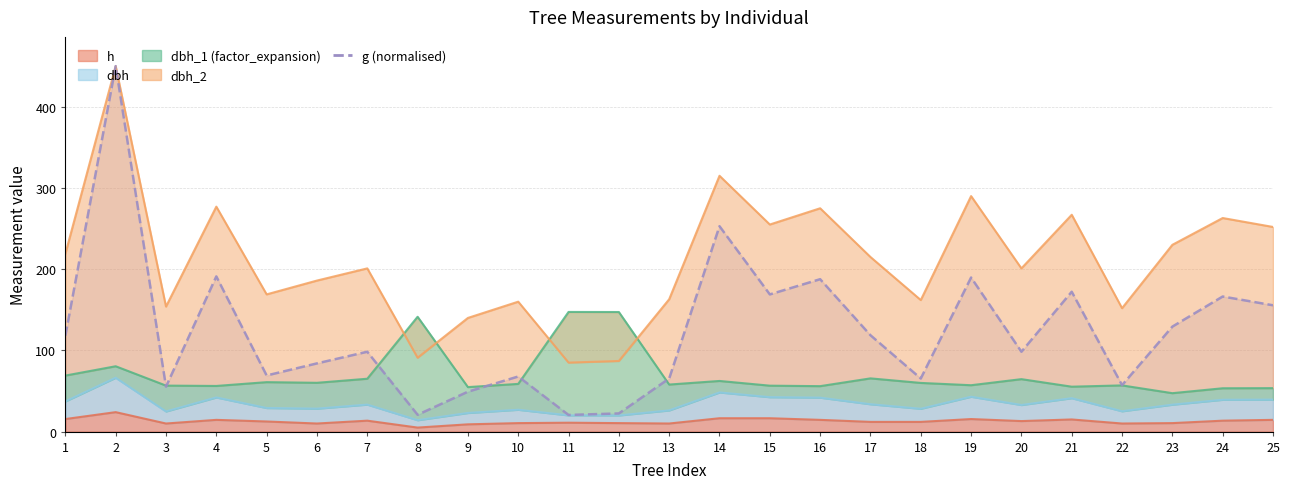

At which label is the value closest to 235?

14